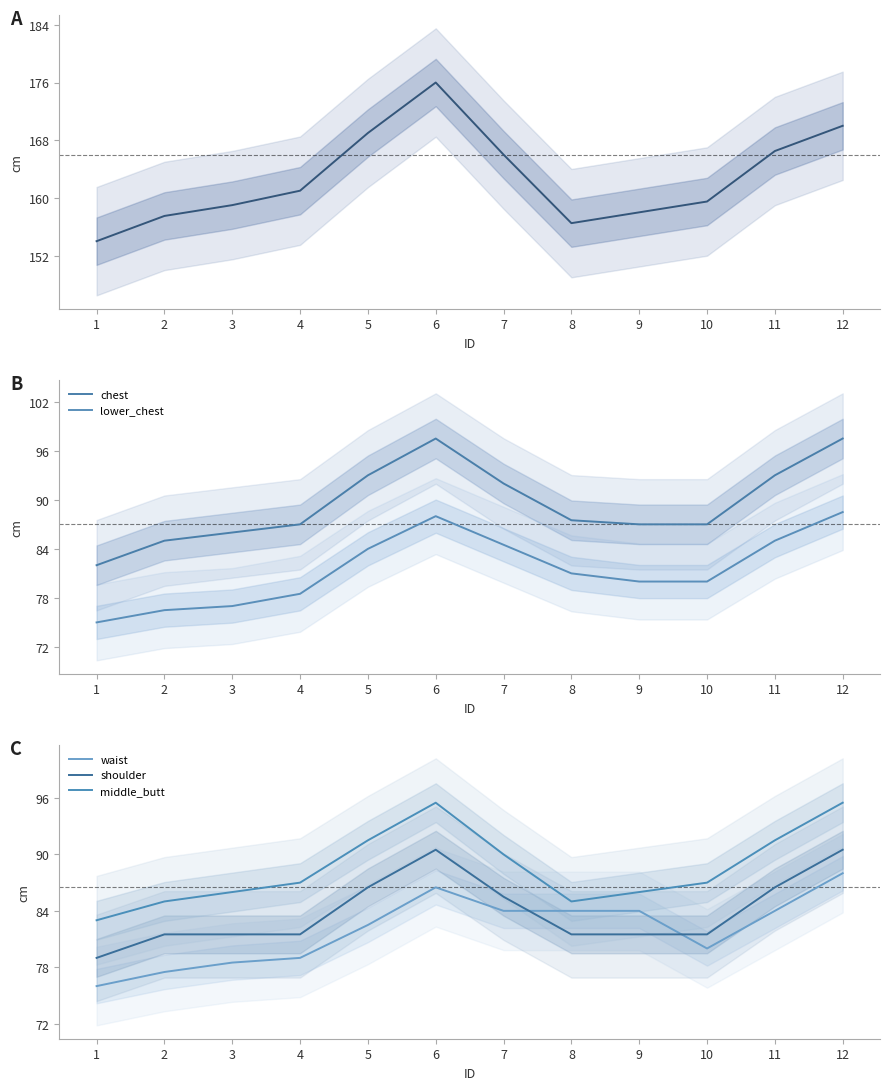

Which series has the largest total across all categories?

height